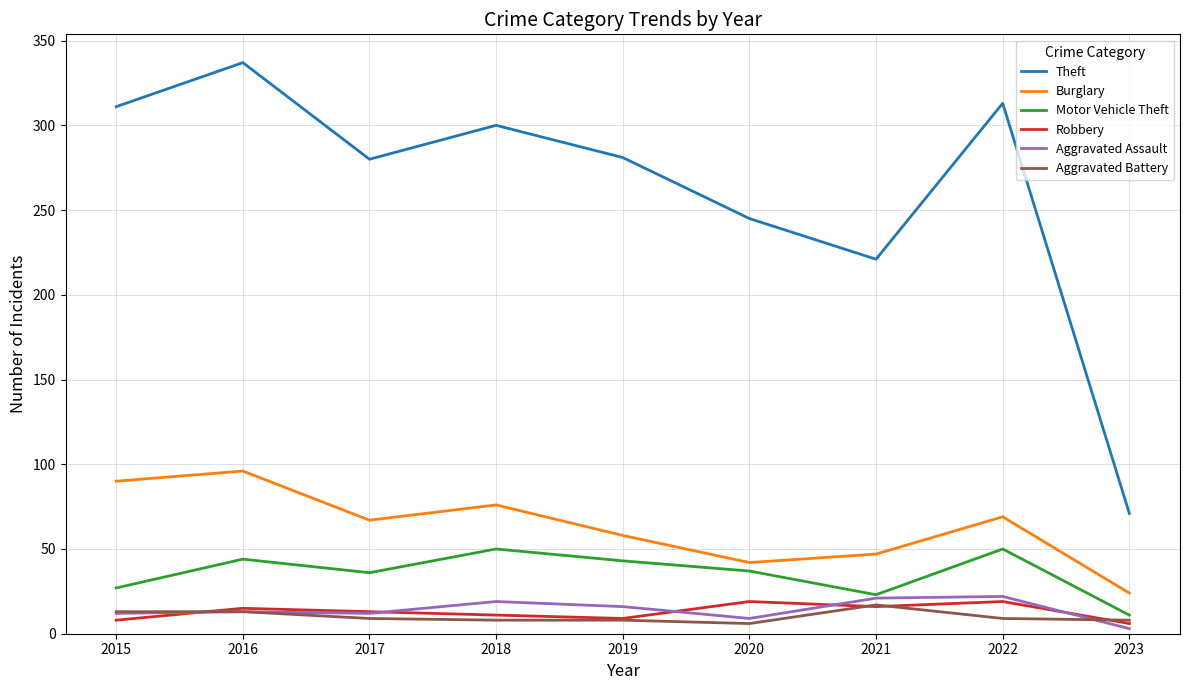

Between 2018 and 2023, which series saw the biggest shift?

Theft